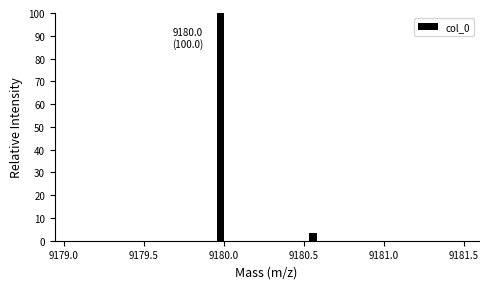

Around what value on the x-axis is the tallest bar? Give the approximate position of its centre, as read against the axis.

9180.00